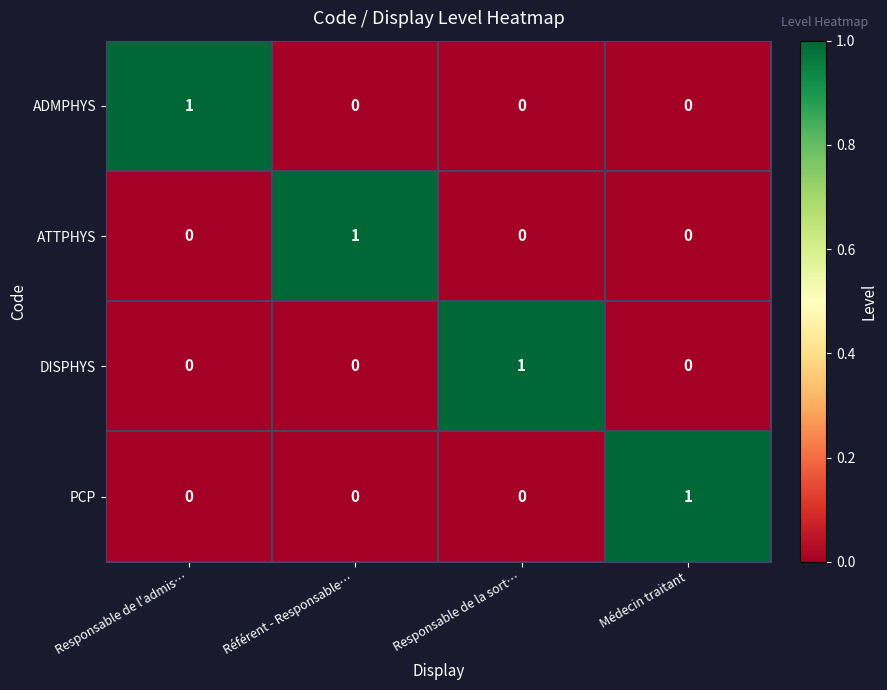

Count the ADMPHYS values in the range 0 to 1.

4